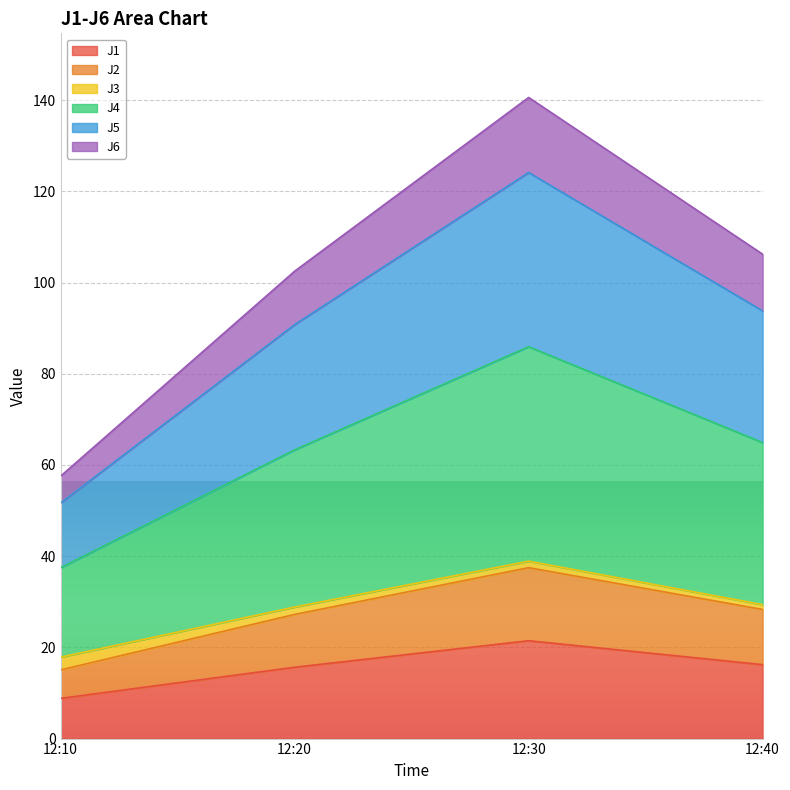

How many data points does each series have?

4